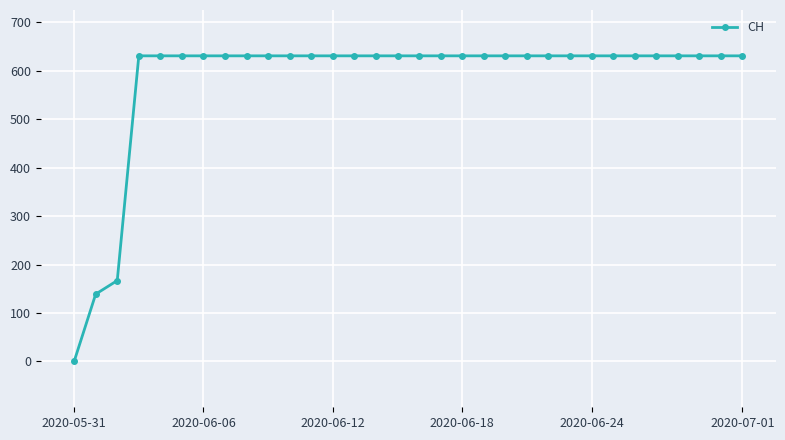

What is the difference between the second highest and minimum values?

631